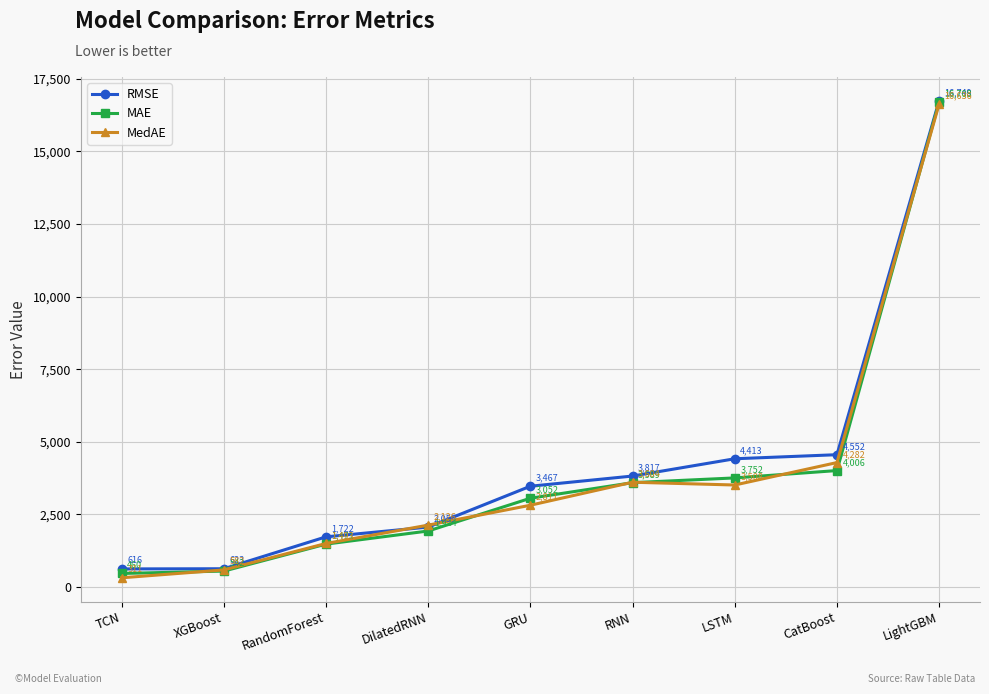

True or false: RMSE and MAE intersect in this chart.

False